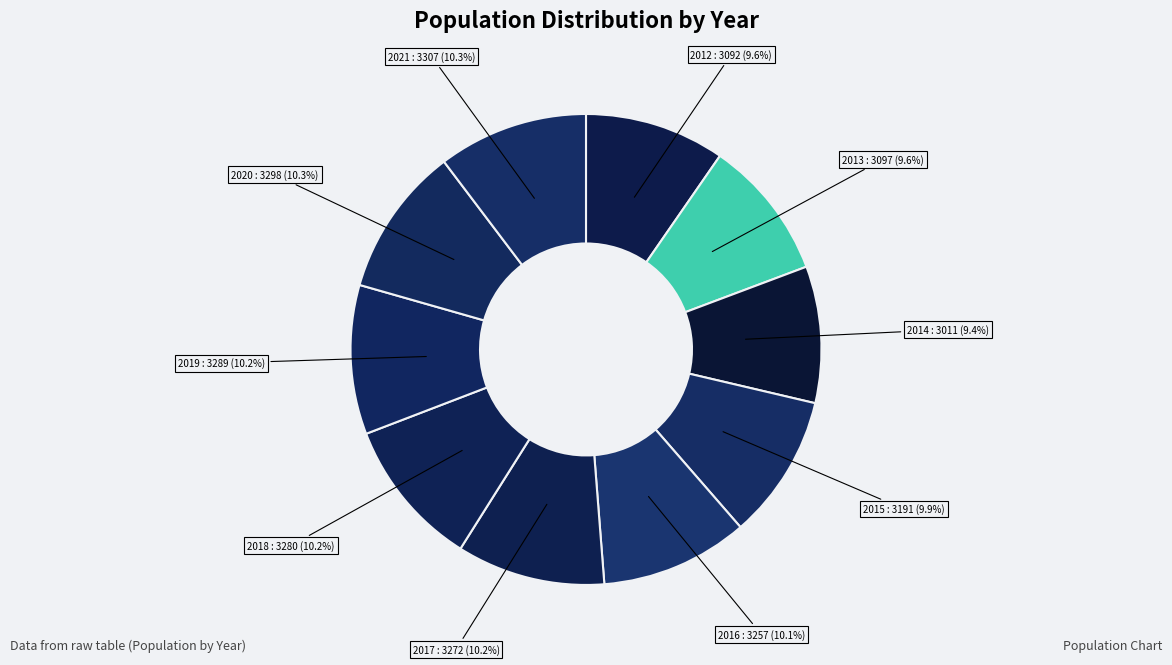

Which category has the biggest portion of the pie?

2021